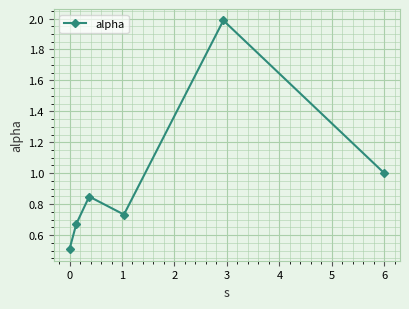

What is the difference between the maximum and minimum values?

1.5